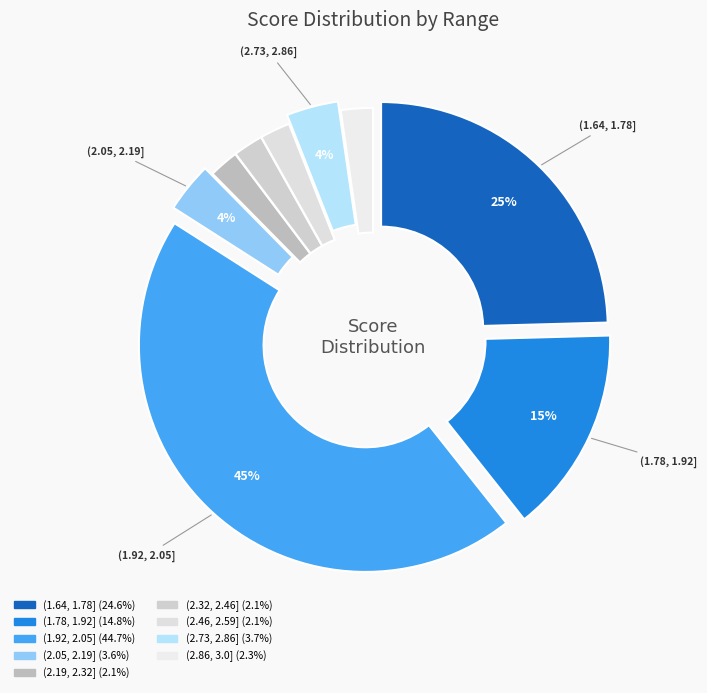

To the nearest percent, what is the average slice percentage?

11%